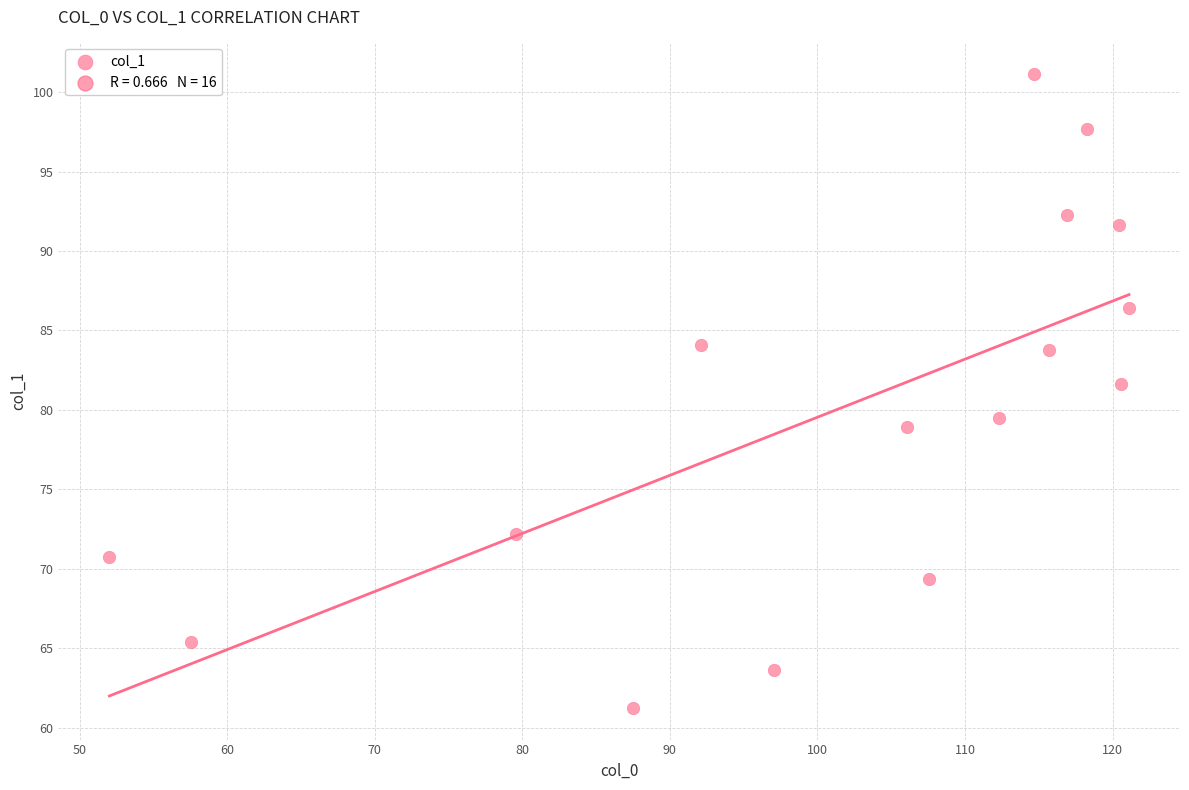

What is the range of Y values (max minus min)?

39.9